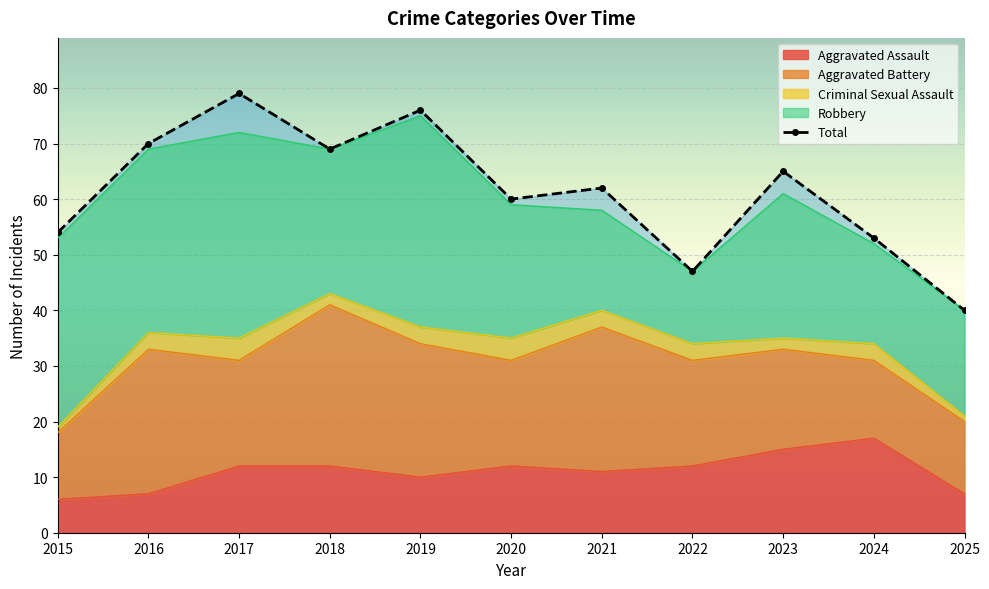

What is the difference between the second highest and second lowest values?

29